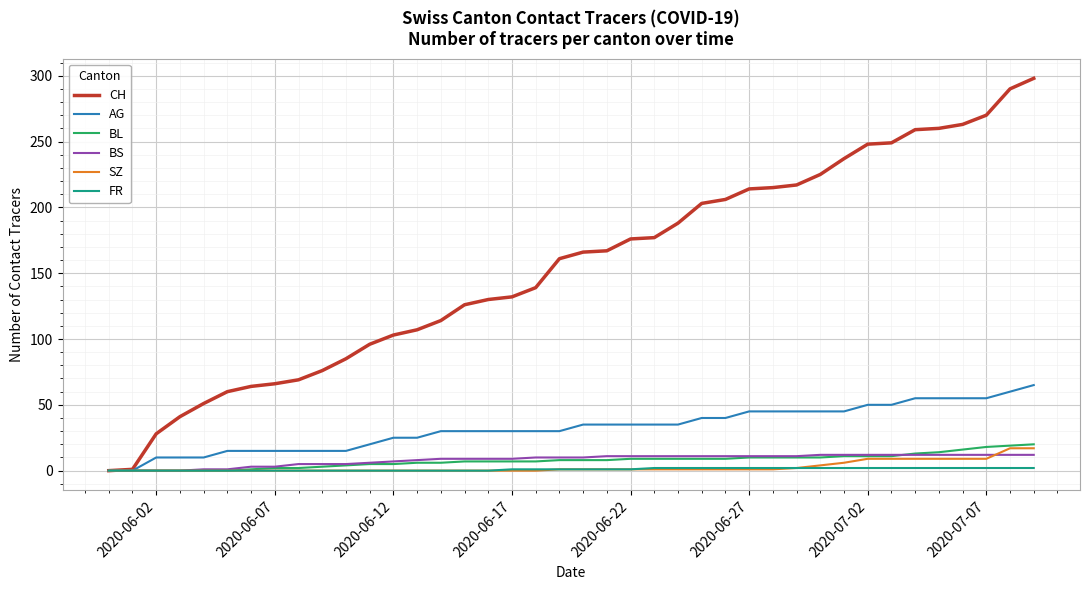

Which series has the largest range (max minus min)?

CH